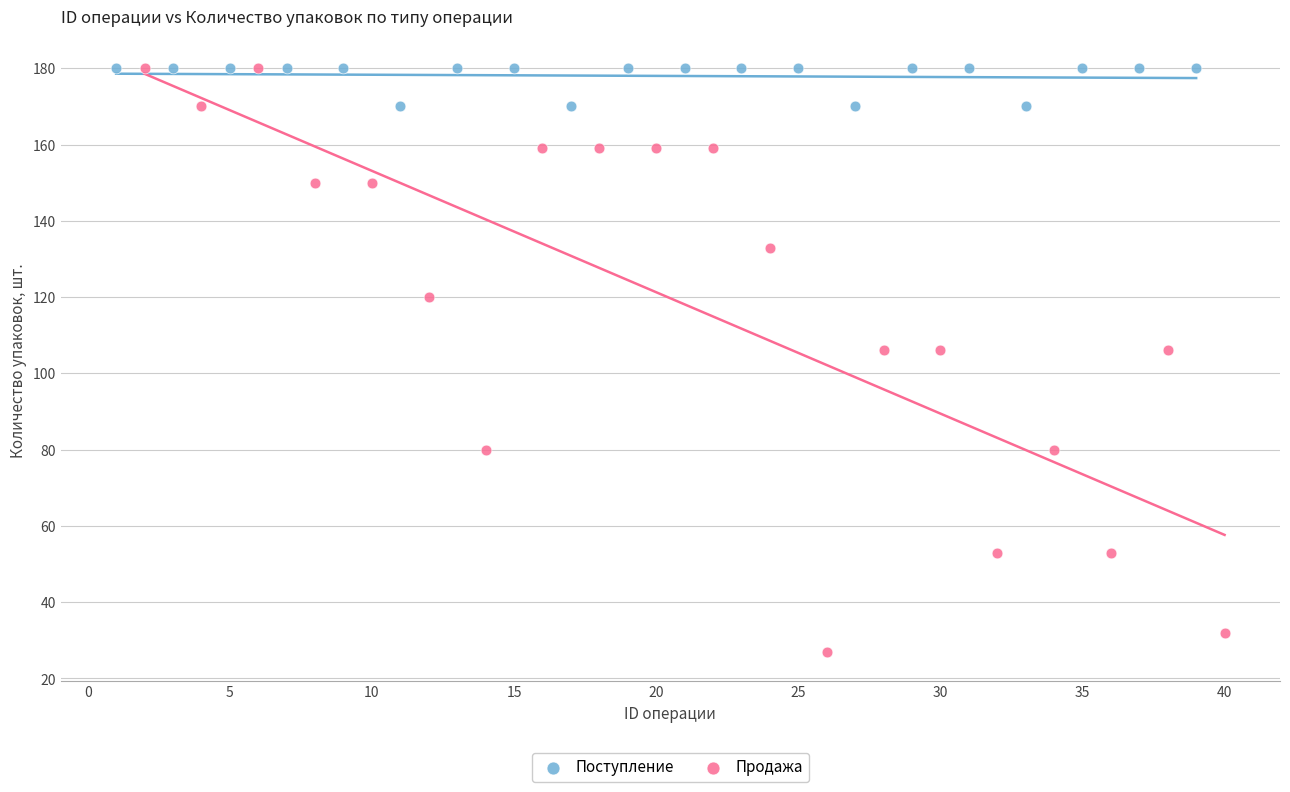

Which series has the widest spread of Y values?

Продажа